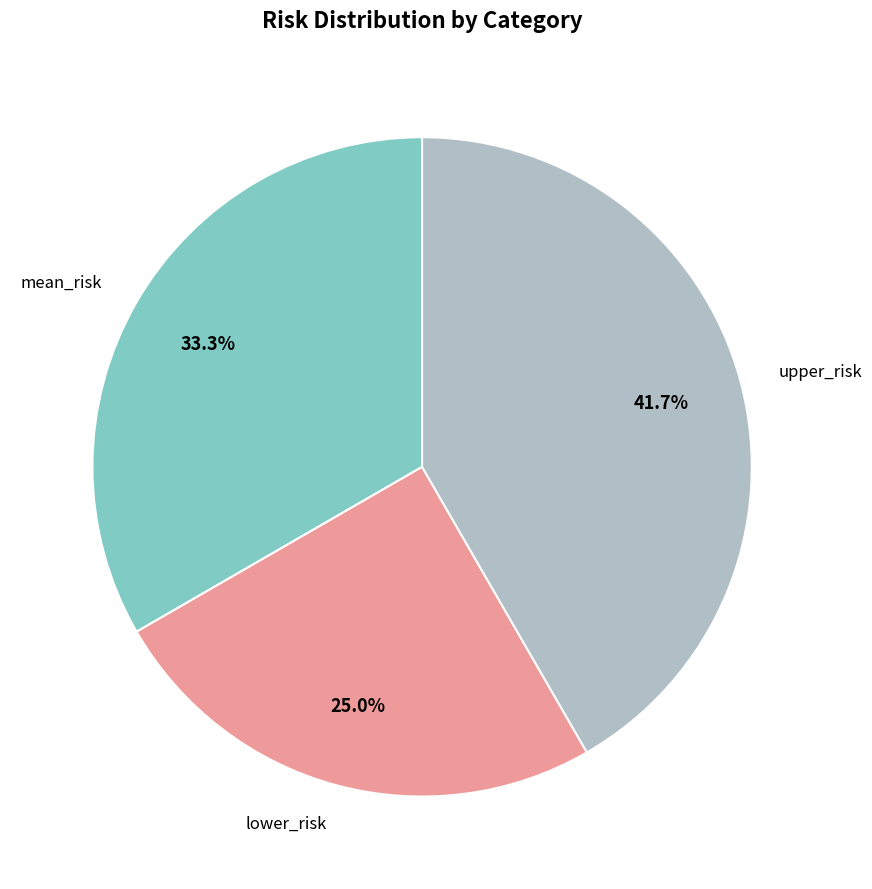

Which category has the biggest portion of the pie?

upper_risk